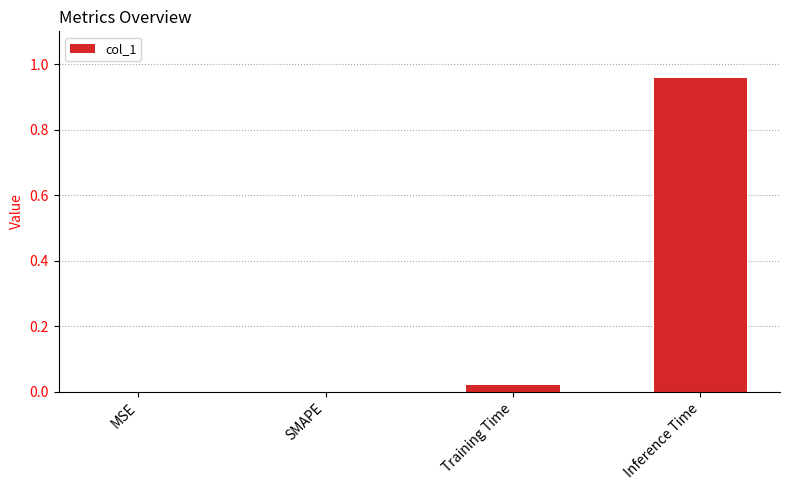

Which category has the highest value across all series?

Inference Time